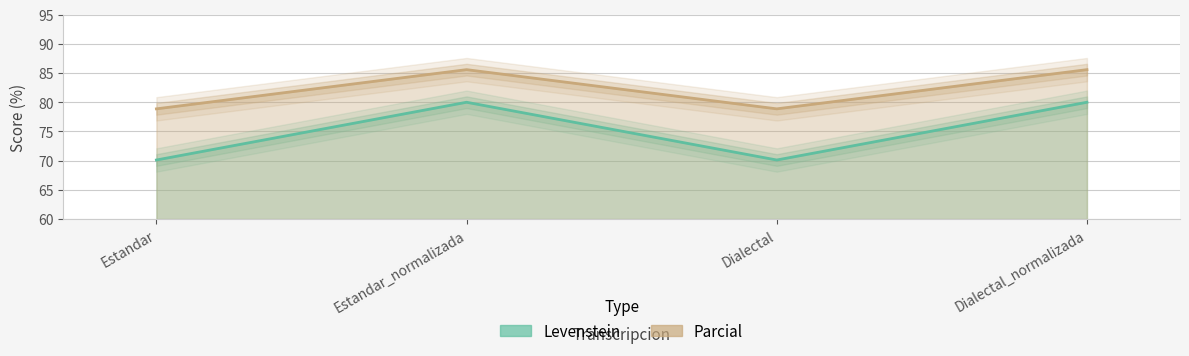

What is the difference between the highest and lowest values at Dialectal?

8.8